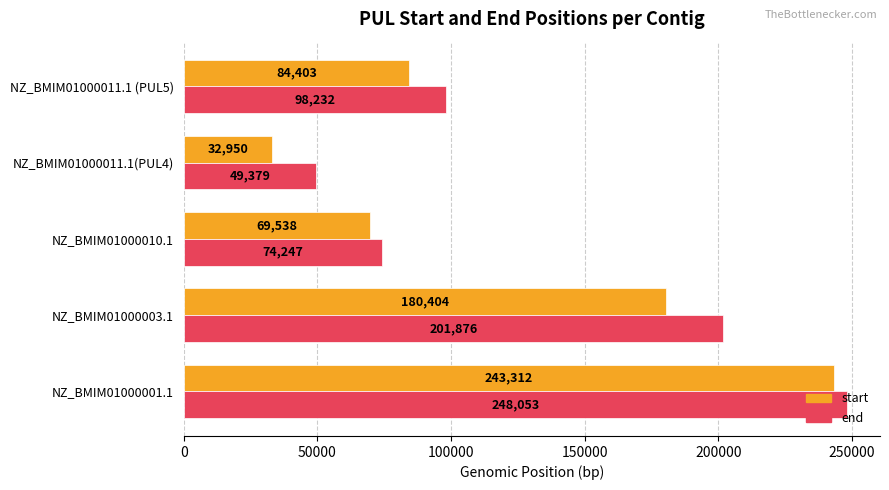

The value of end at NZ_BMIM01000001.1 is 363335. True or false?

False